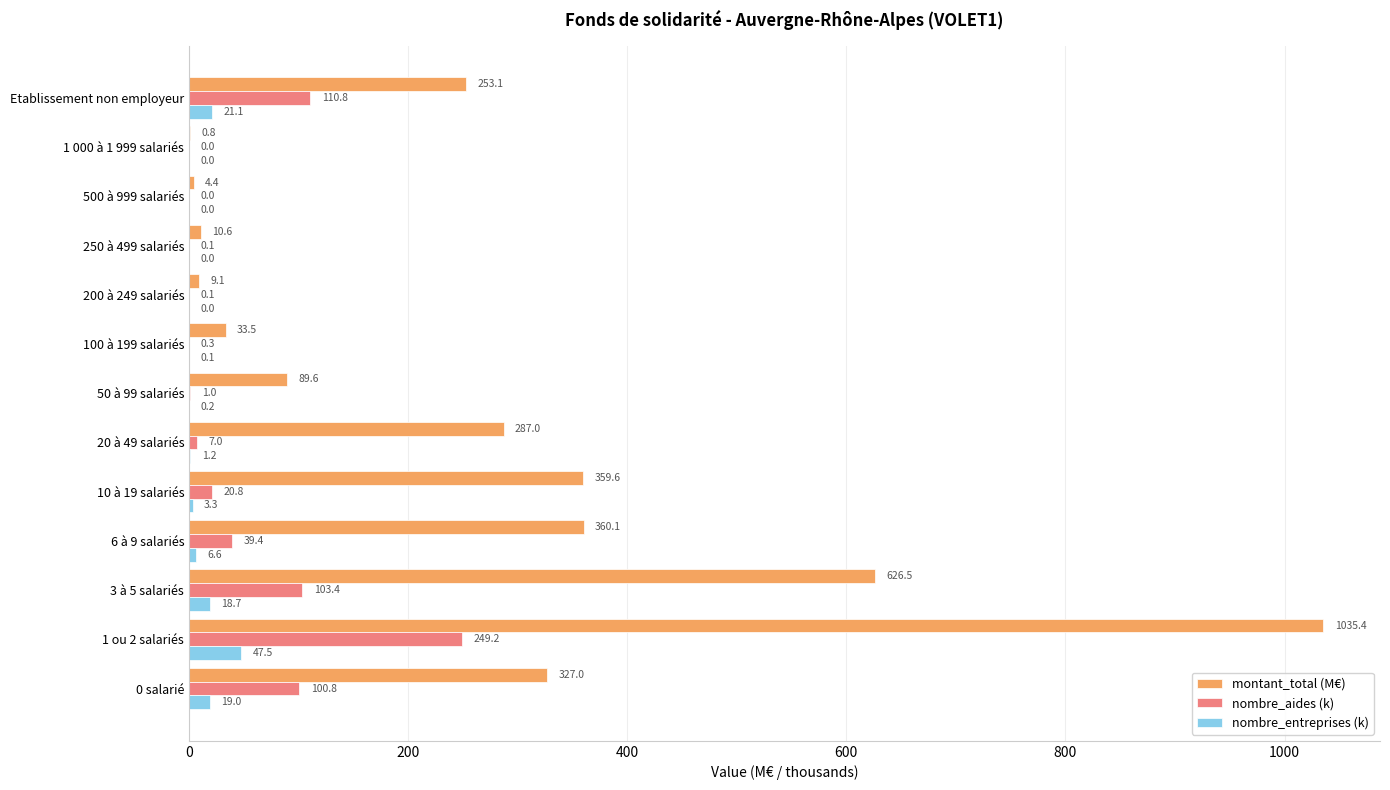

True or false: nombre_entreprises (k) has a value of 0.0 at 500 à 999 salariés.

True